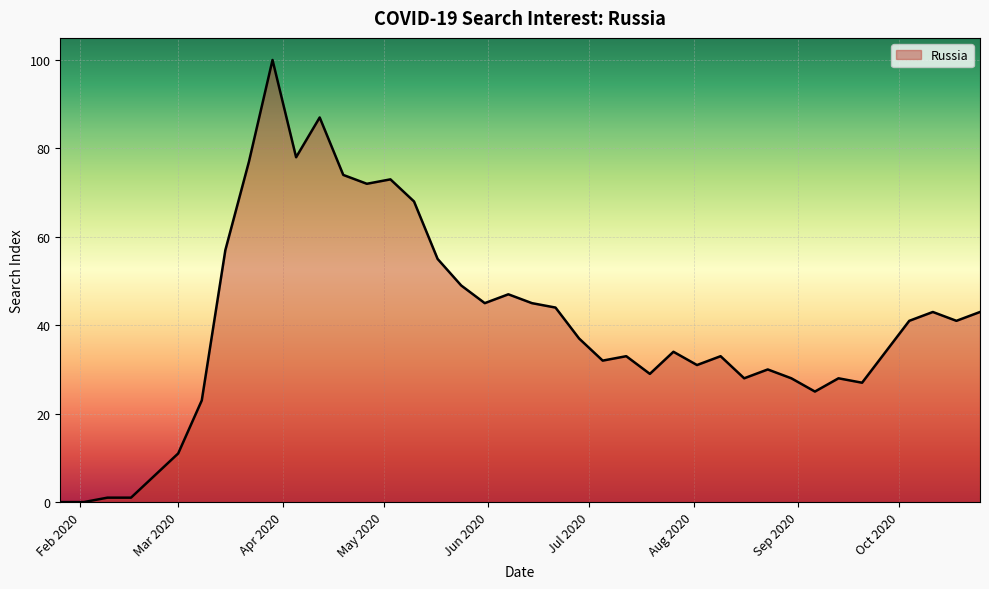

What is the difference between the maximum and minimum values?

100